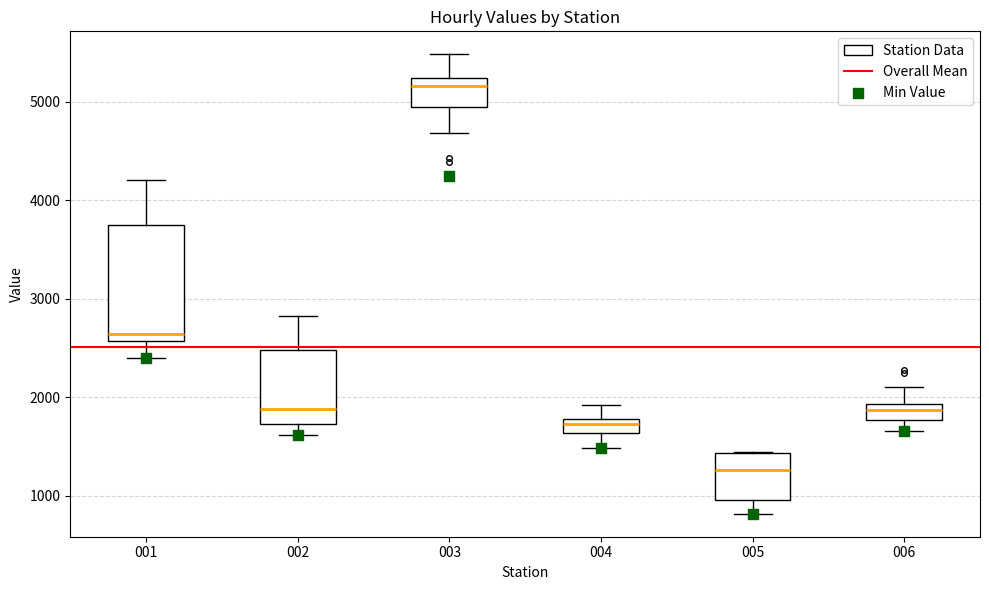

Comparing the boxes themselves (not the whiskers), which one is the tallest?

001